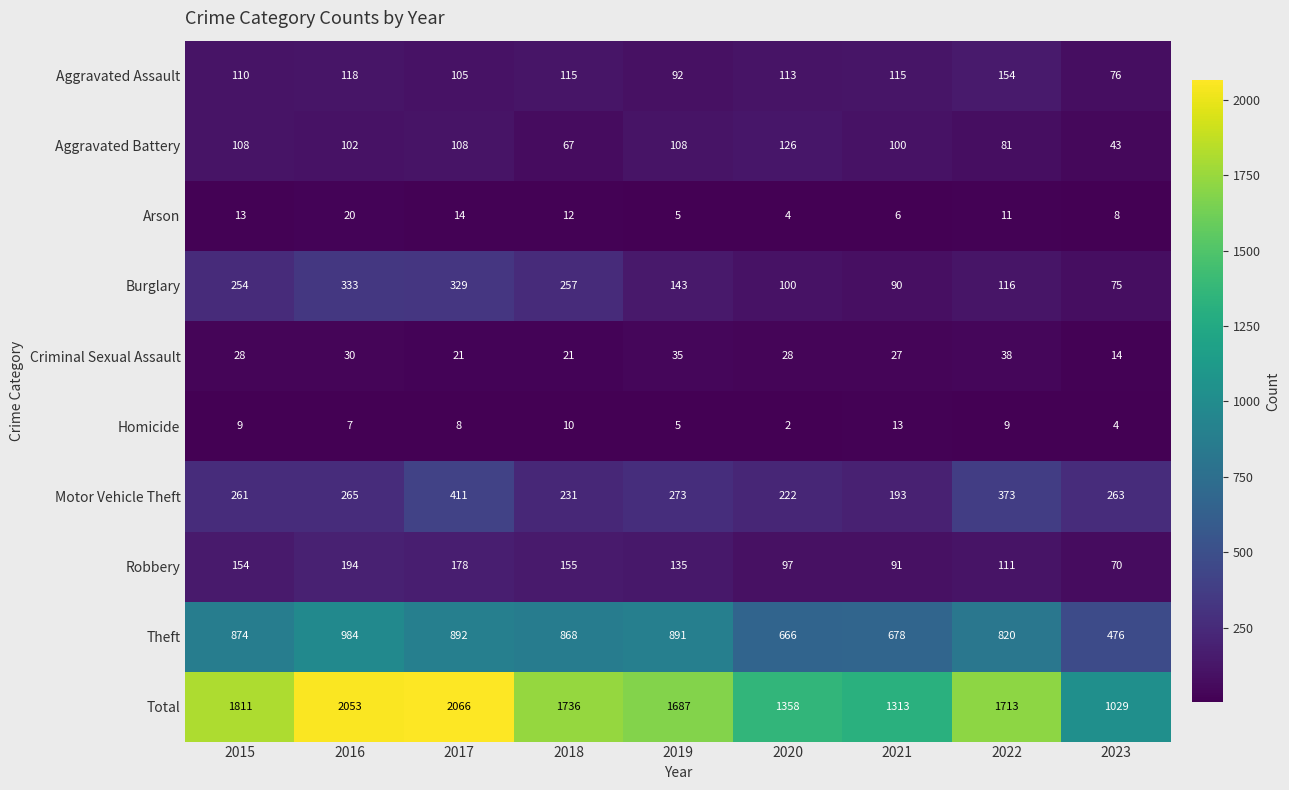

The value of Motor Vehicle Theft at 2016 is 265. True or false?

True